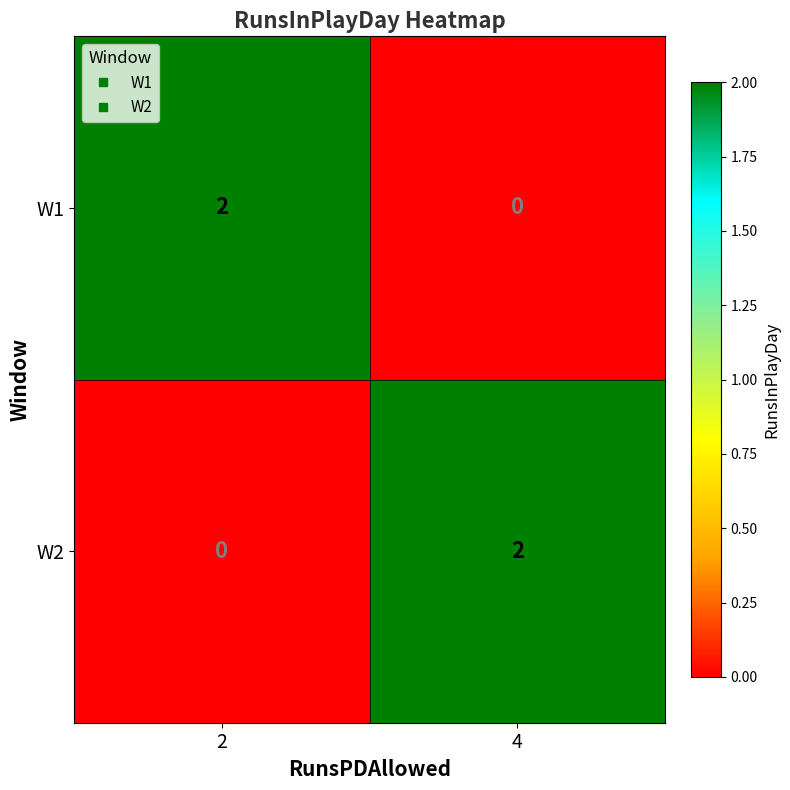

The value of W2 at 2 is 0. True or false?

True